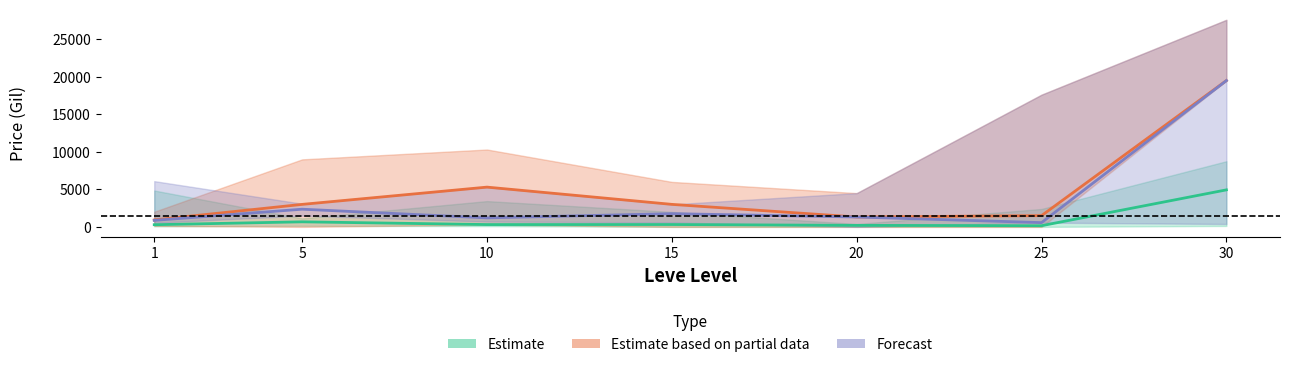

Reading left to right, list all the values displayed in this chart.

Estimate: 1=289.2	5=672.7	10=309.1	15=314.1	20=200.0	25=156.8	30=4932.6
Estimate based on partial data: 1=925.5	5=2997.0	10=5299.0	15=3000.0	20=1315.3	25=1498.5	30=19500.0
Forecast: 1=867.6	5=2355.0	10=1200.0	15=1759.5	20=1315.3	25=566.4	30=19500.0